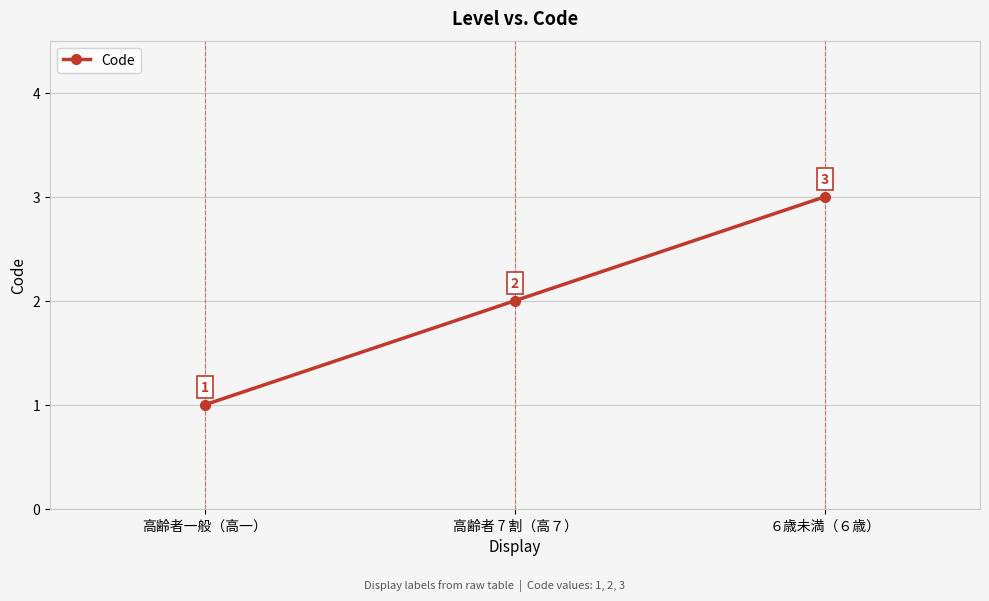

Reading right to left, what are all the values shown in this chart?

3	2	1